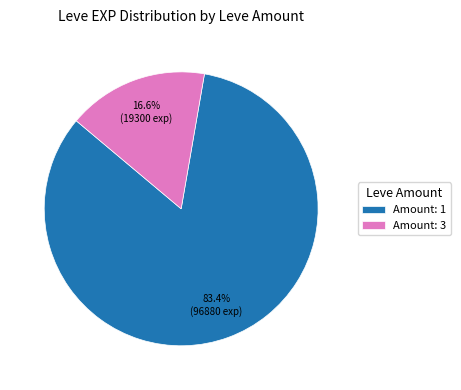

Rank the categories by value from highest to lowest.

Amount: 1, Amount: 3